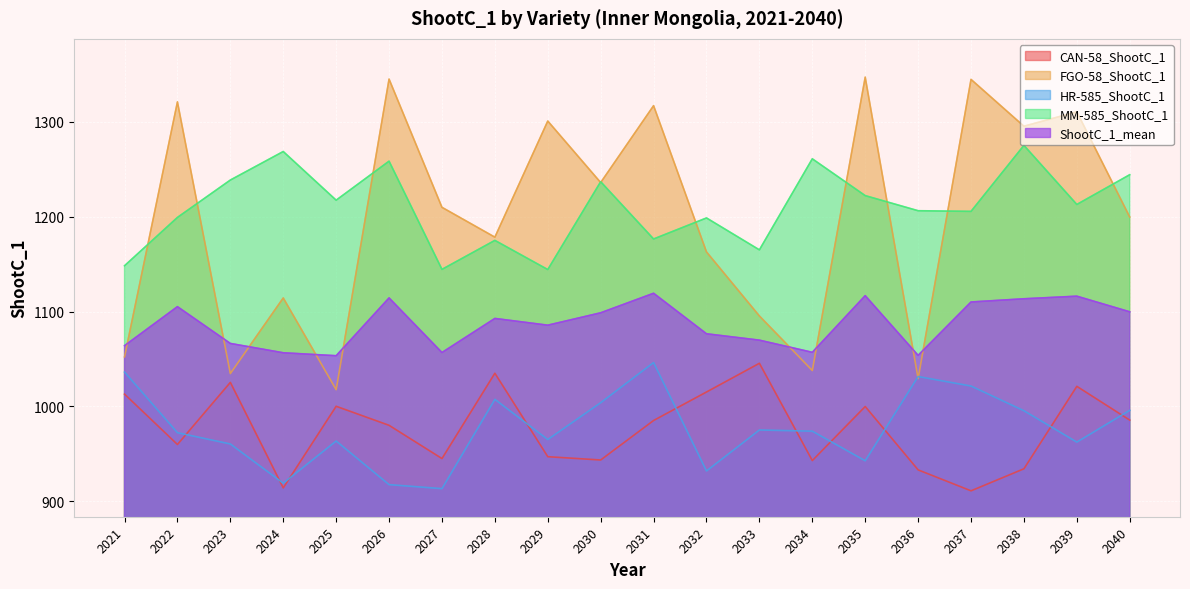

How many lines are shown in the chart?

5